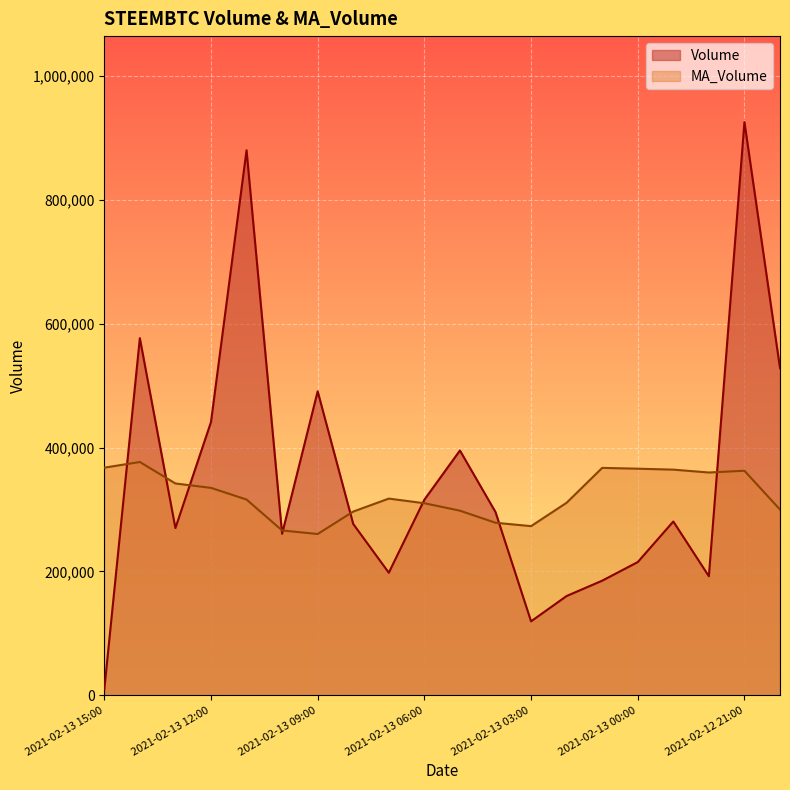

Does the chart display data point markers on the line(s)?

No